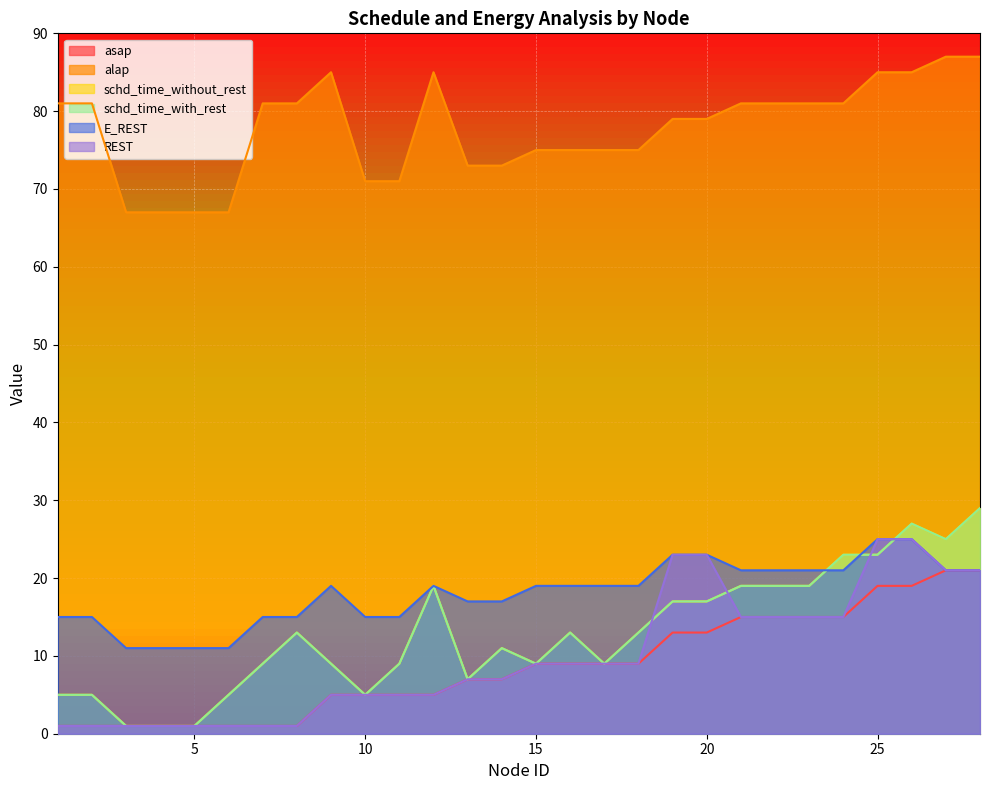

True or false: E_REST and REST intersect in this chart.

False